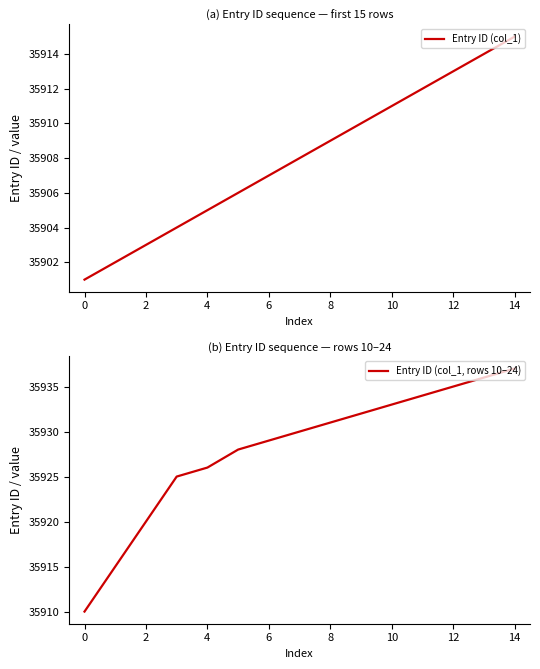

What value does the Entry ID (col_1) series have at 10, to the nearest 5?

35910